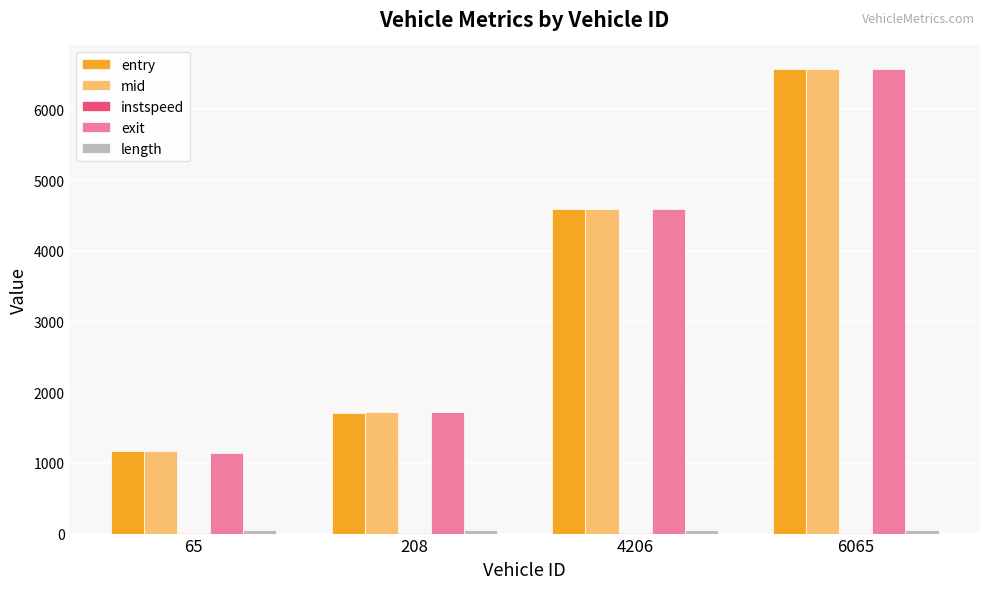

Between 65 and 208, which series saw the biggest shift?

exit